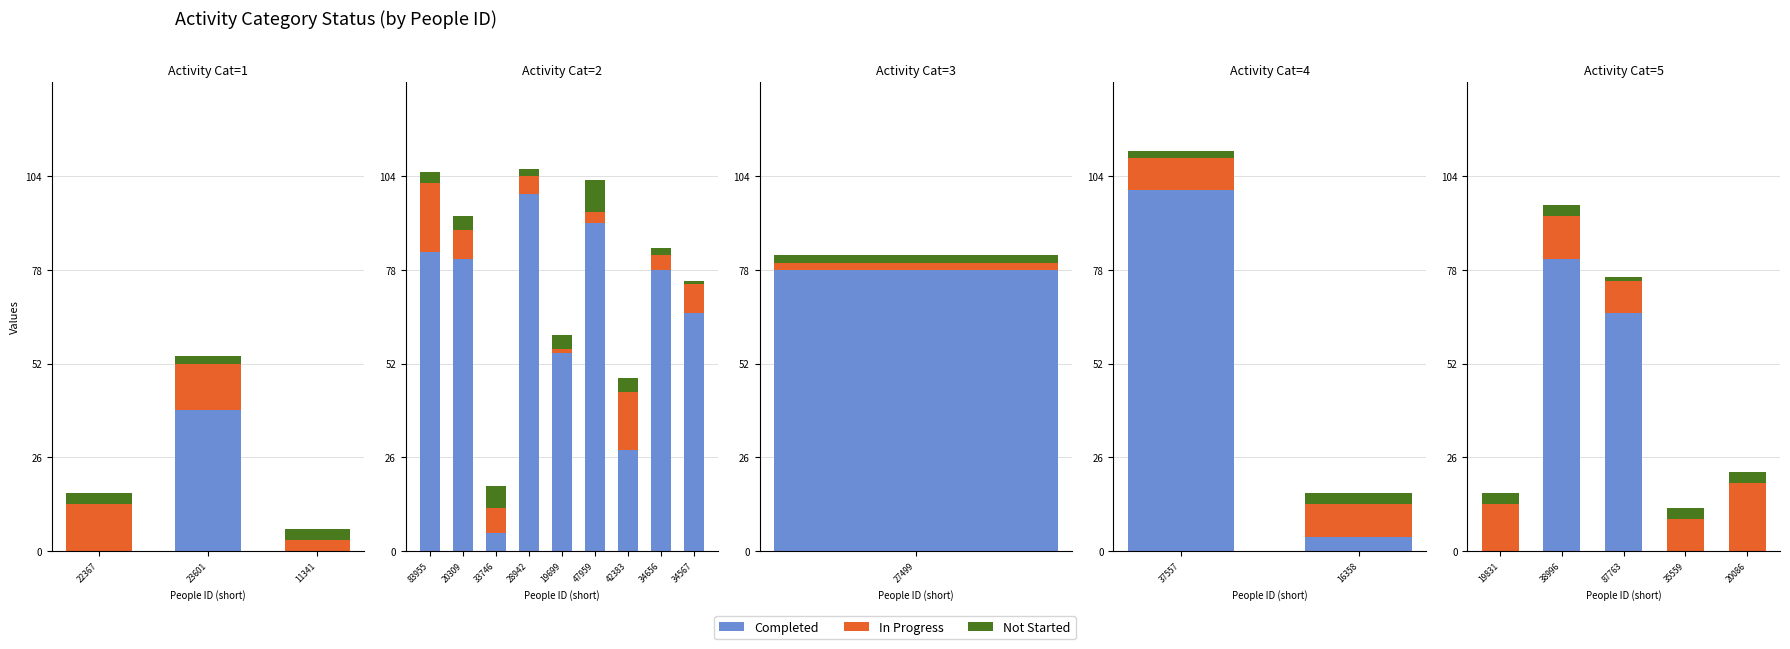

The Completed series shows -45 at 20086. True or false?

False